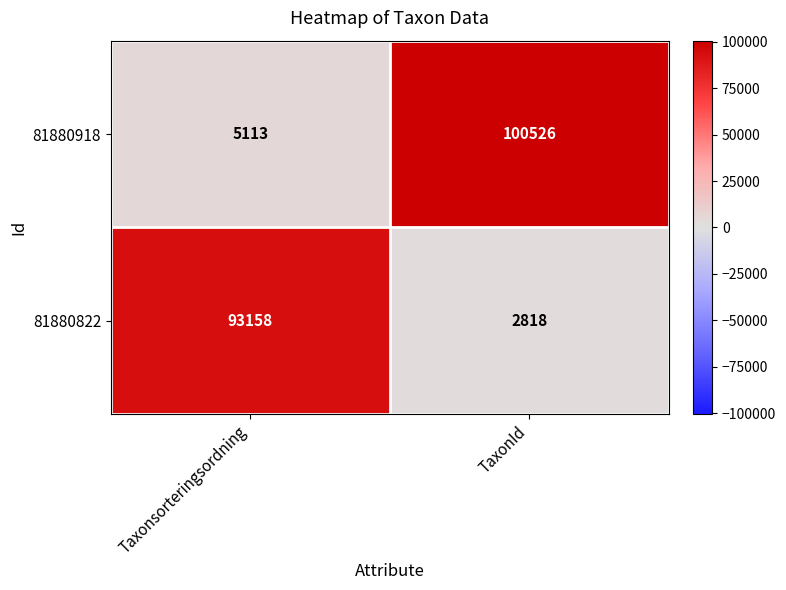

Reading right to left, list all the values displayed in this chart.

81880918: 100526	5113
81880822: 2818	93158